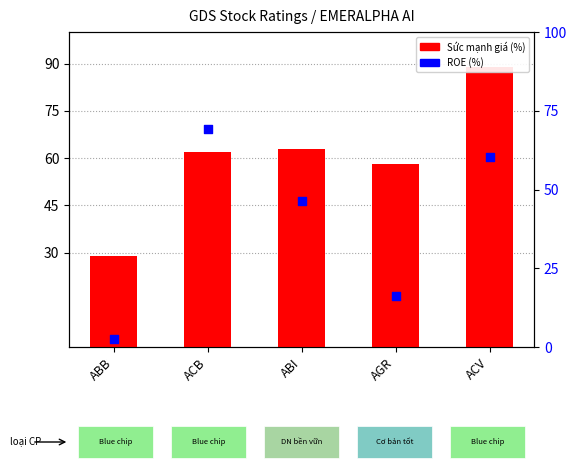

What is the total value across all series at ABB?

31.6